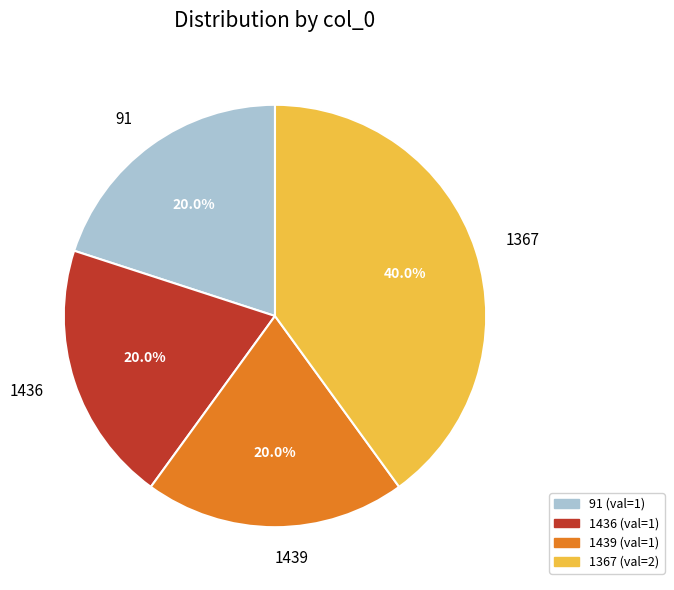

Which has a higher value, 1367 or 1439?

1367